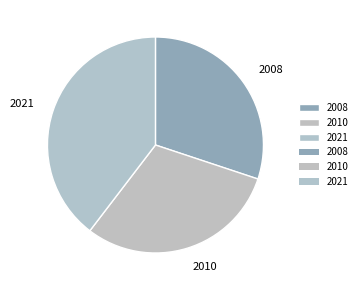

Is it true that 2010 is 38% of the pie?

False